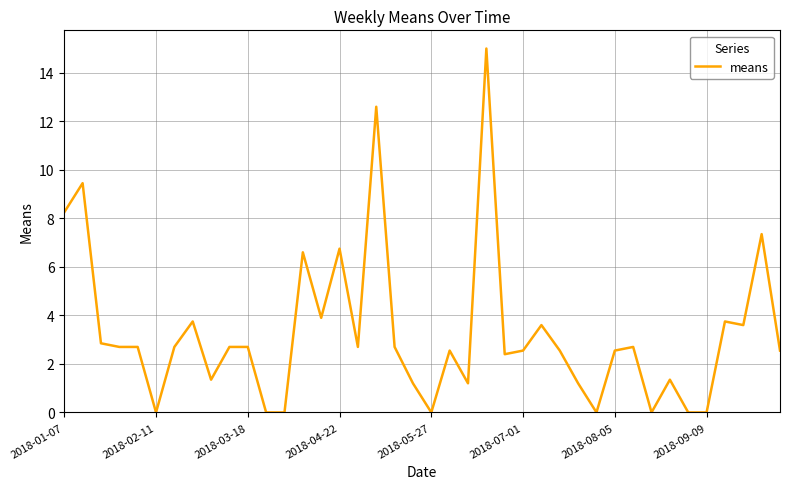

What is the greatest value displayed?

15.0